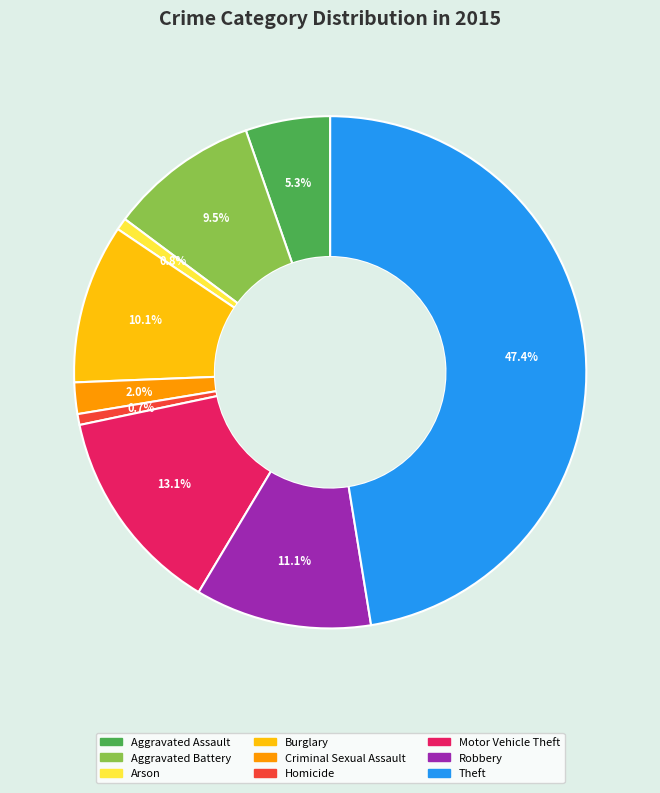

Is the sum of Criminal Sexual Assault and Burglary greater than half?

No